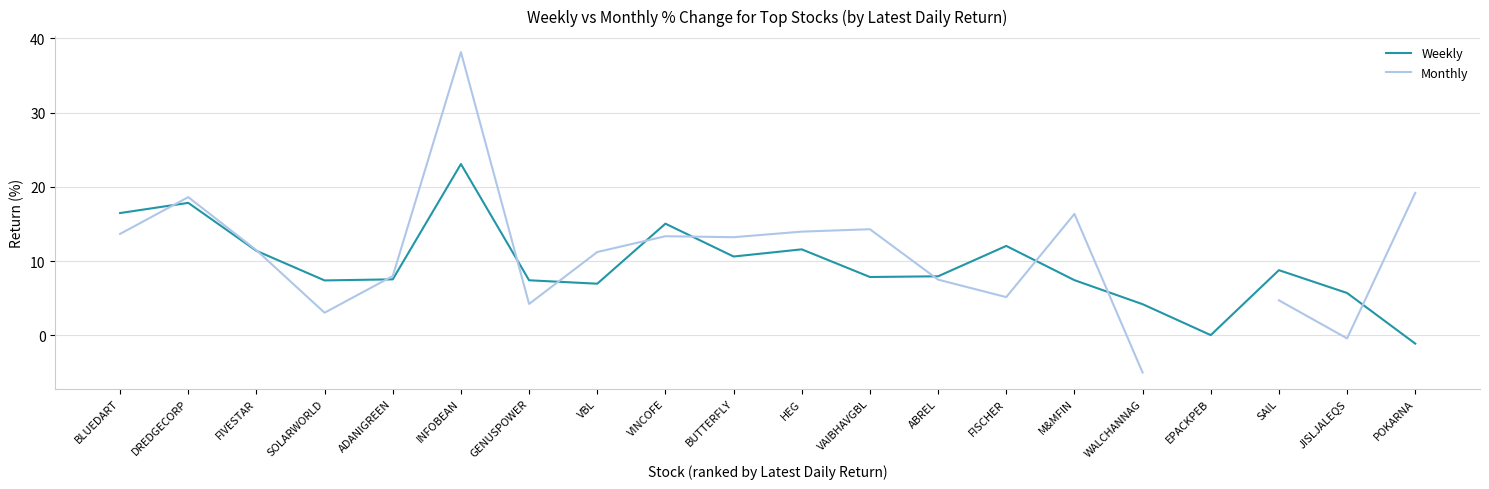

How many data points in Weekly are less than 7?

5